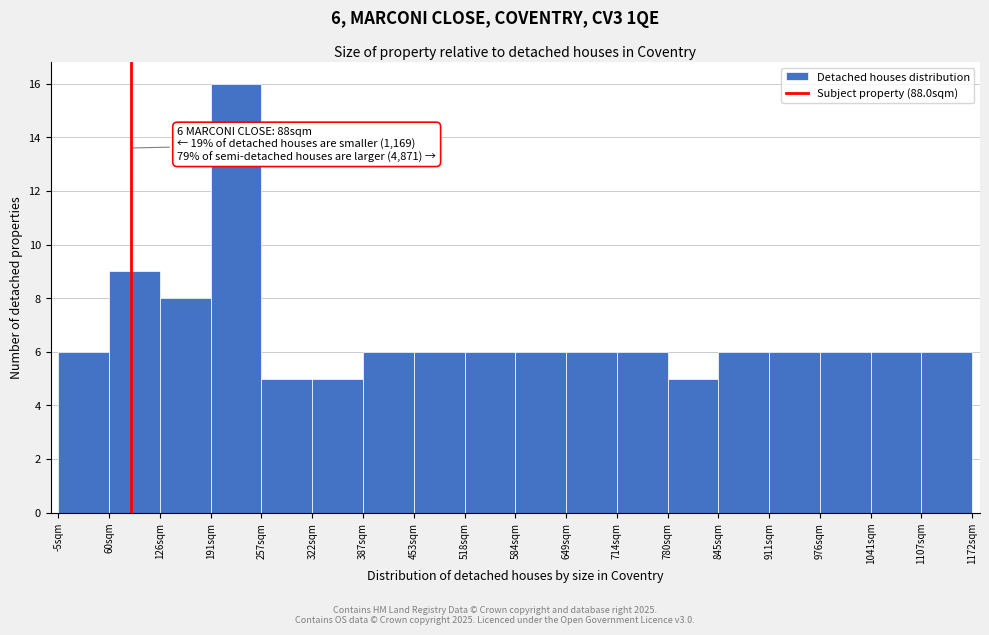

Which range on the x-axis has the tallest bar?

190 to 260